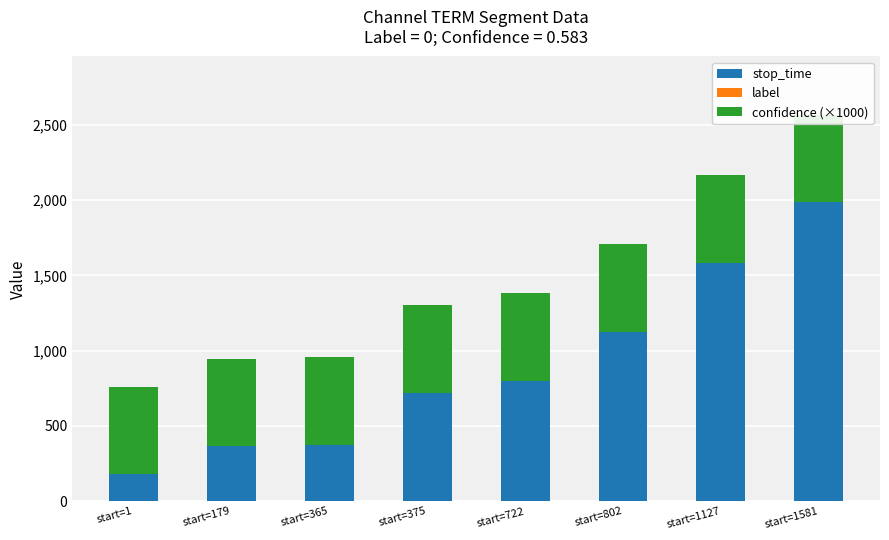

True or false: label has a value of 0 at start=1127.

True